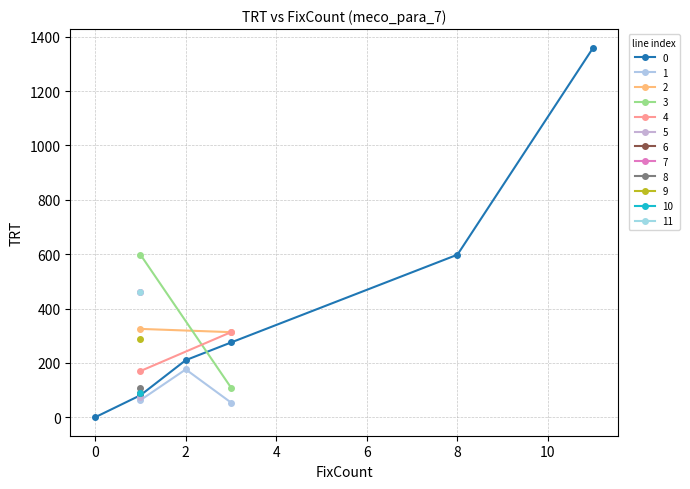

True or false: TRT and FixCount_1 cross at least once.

False